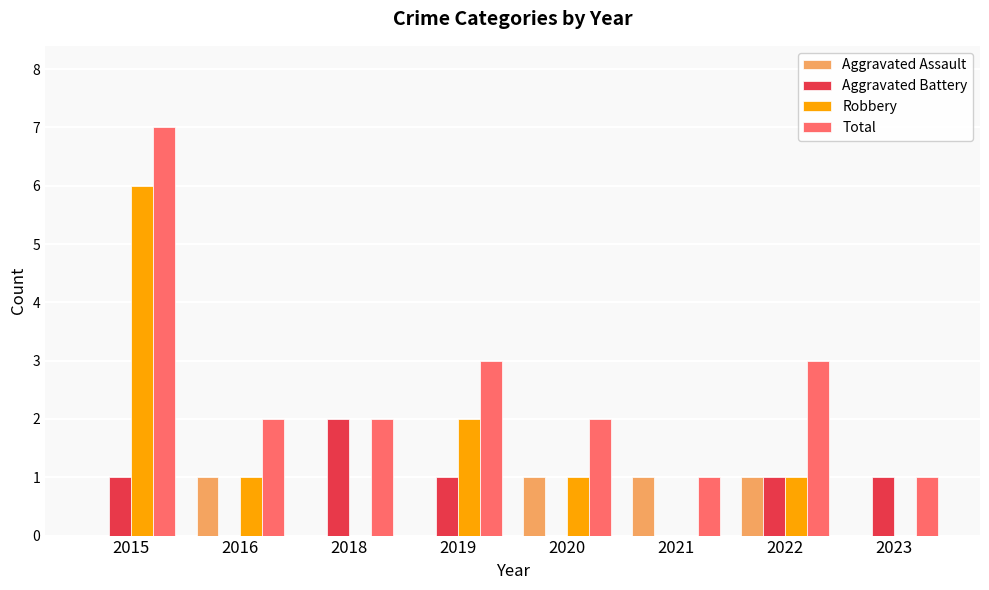

At which label does Aggravated Battery reach its peak?

2018